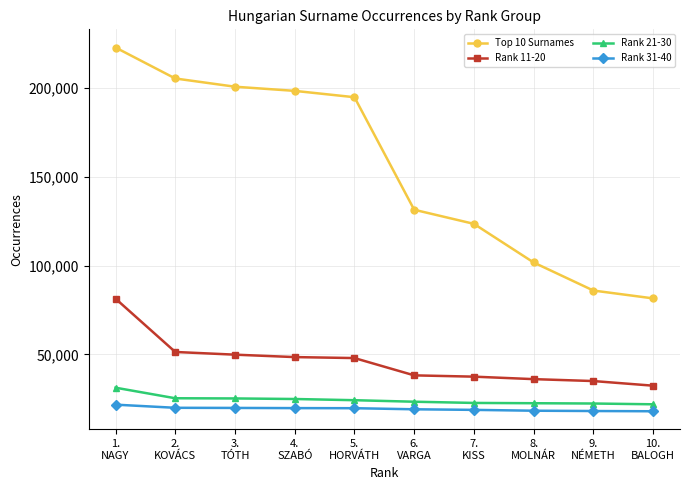

Is it true that Rank 11-20 equals 36035 at 8.
MOLNÁR?

True